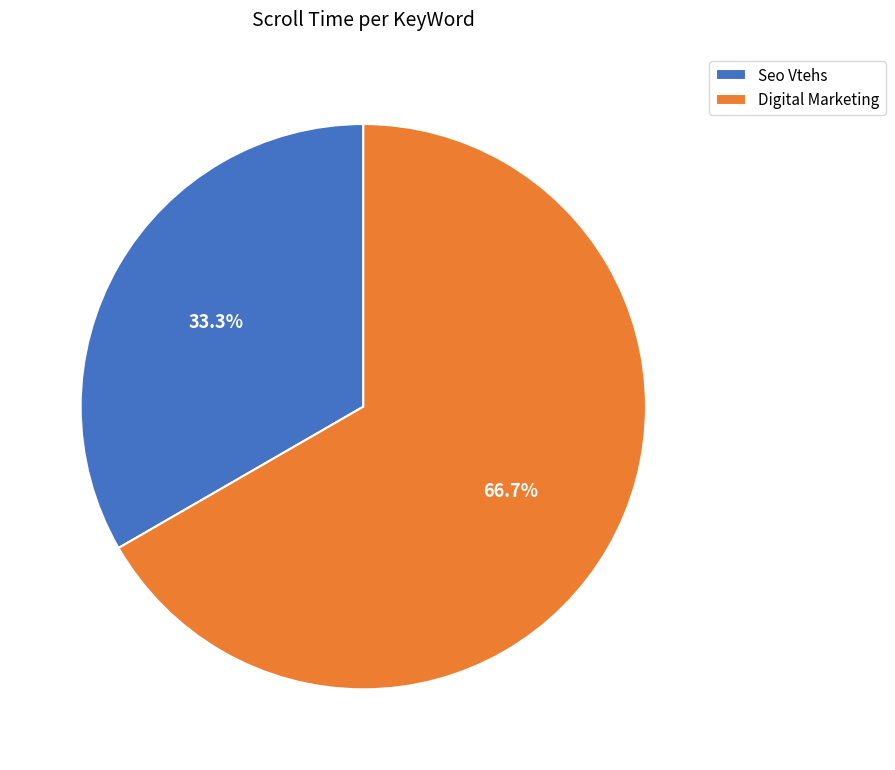

The Digital Marketing slice represents 74% of the pie. True or false?

False